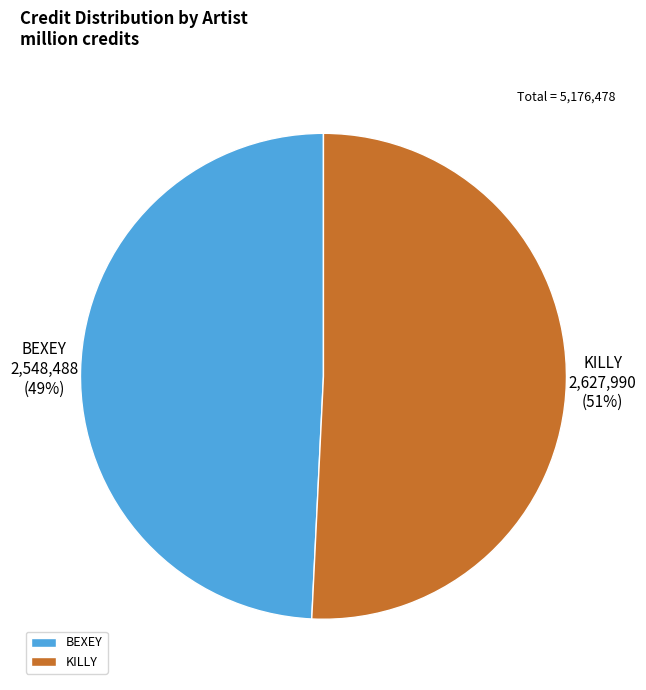

Count the number of slices in the pie.

2